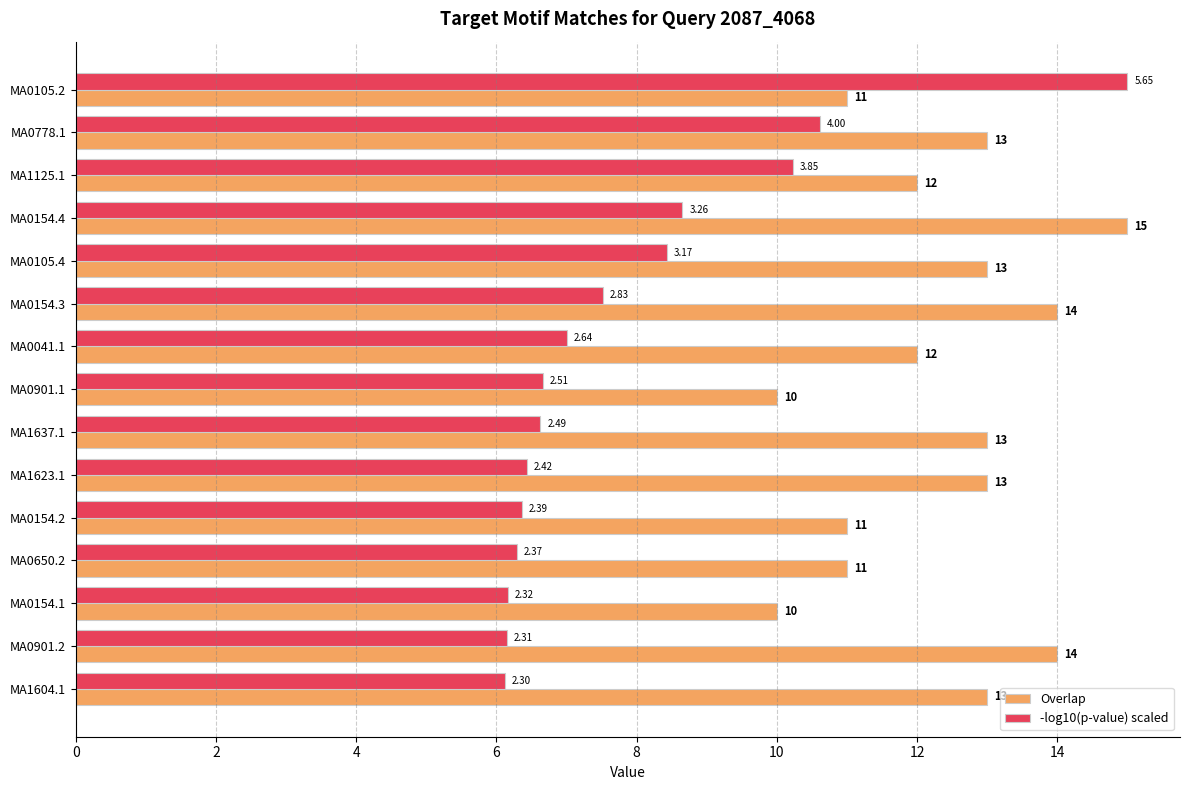

Which series has the largest range (max minus min)?

-log10(p-value) scaled